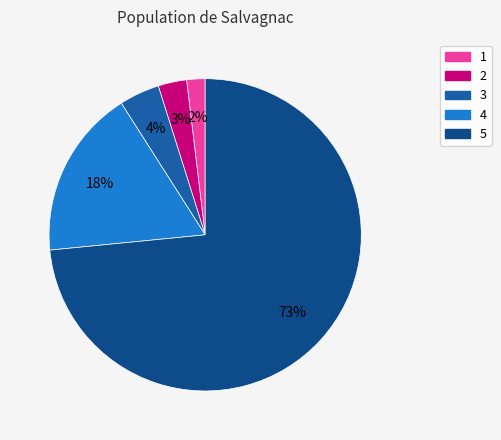

Which category has the smallest portion of the pie?

1